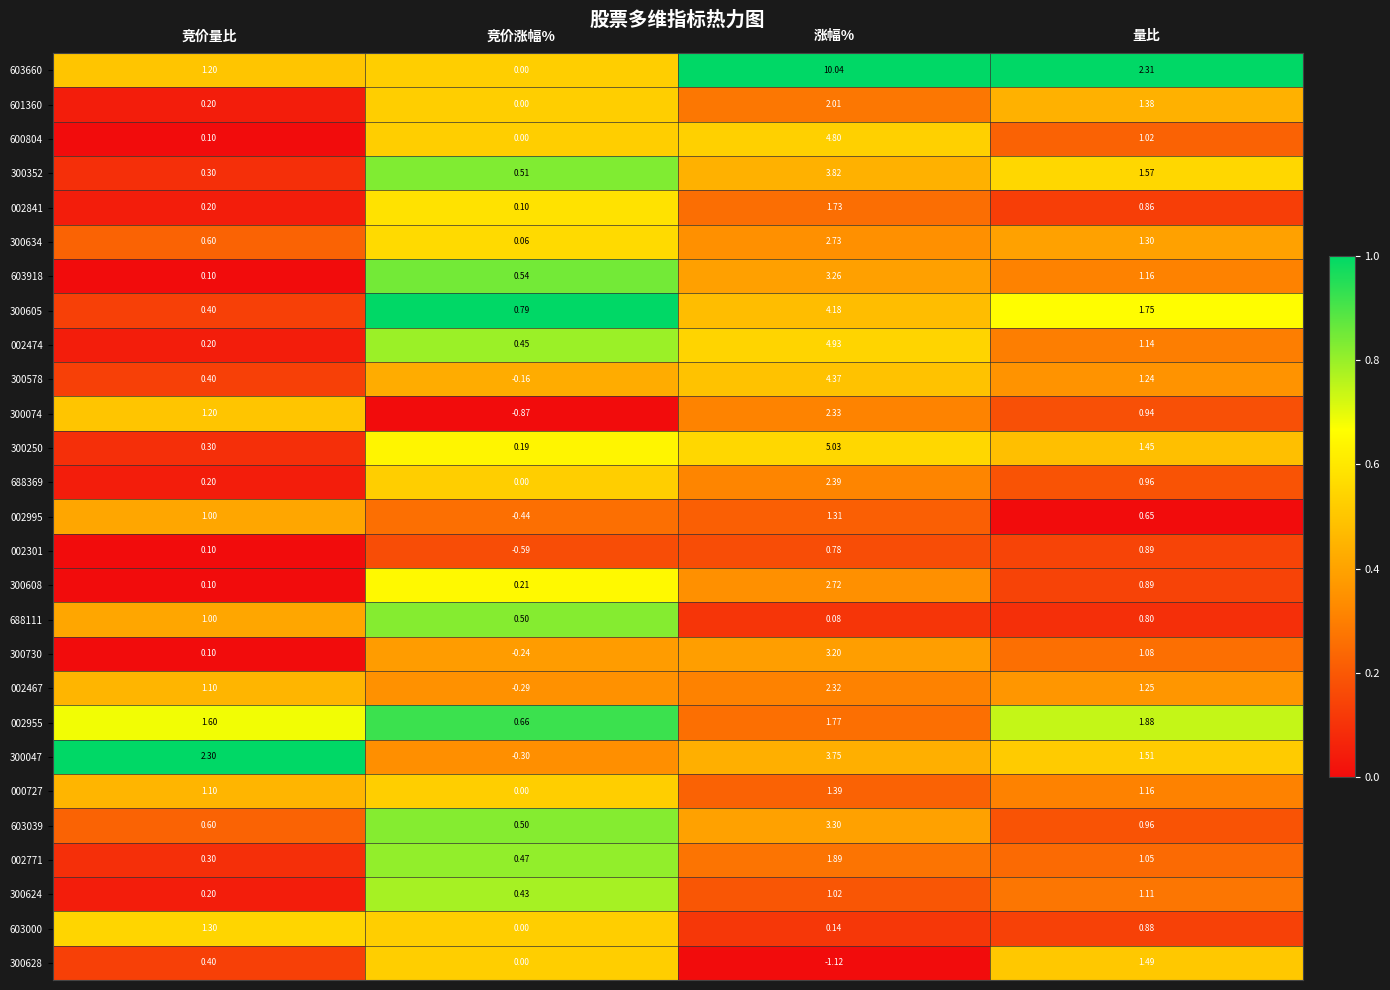

Is the value of 300352 at 竞价涨幅% greater than the value of 688111 at 涨幅%?

Yes